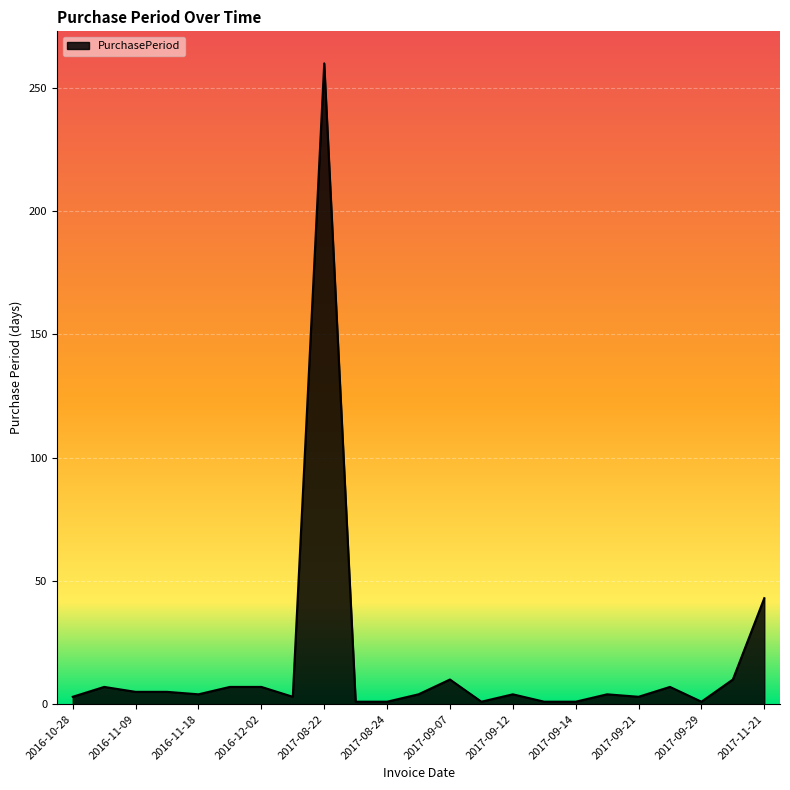

What is the difference between the maximum and minimum values?

259